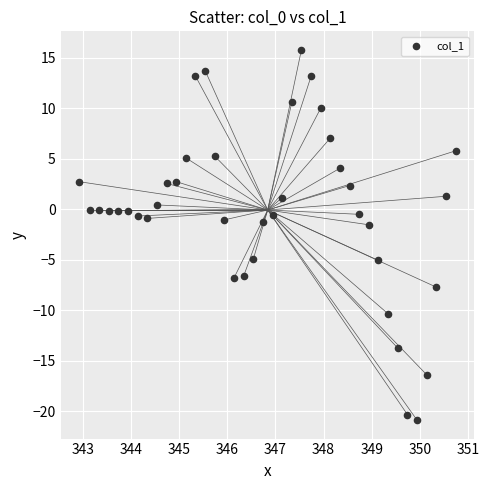

What is the range of Y values (max minus min)?

36.7